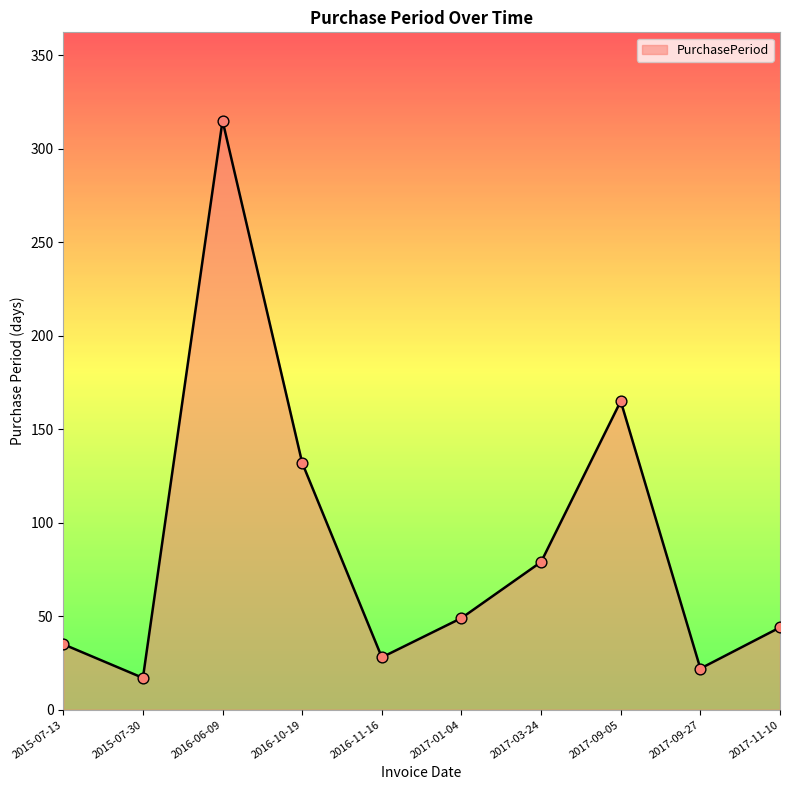

What is the ratio of the value at 2017-09-27 to the value at 2017-03-24?

0.3